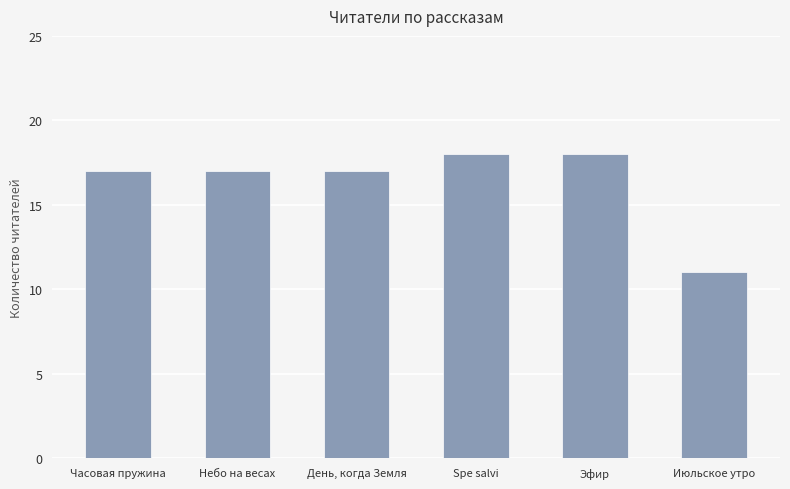

Reading left to right, what are all the values shown in this chart?

Часовая пружина=17	Небо на весах=17	День, когда Земля=17	Spe salvi=18	Эфир=18	Июльское утро=11